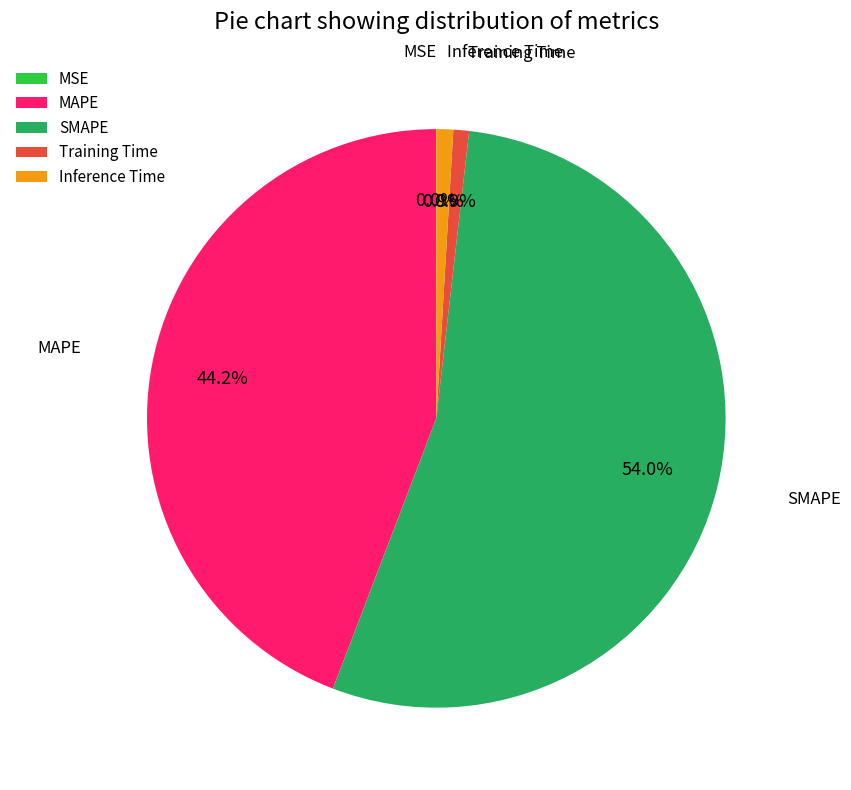

Which slice is the largest?

SMAPE